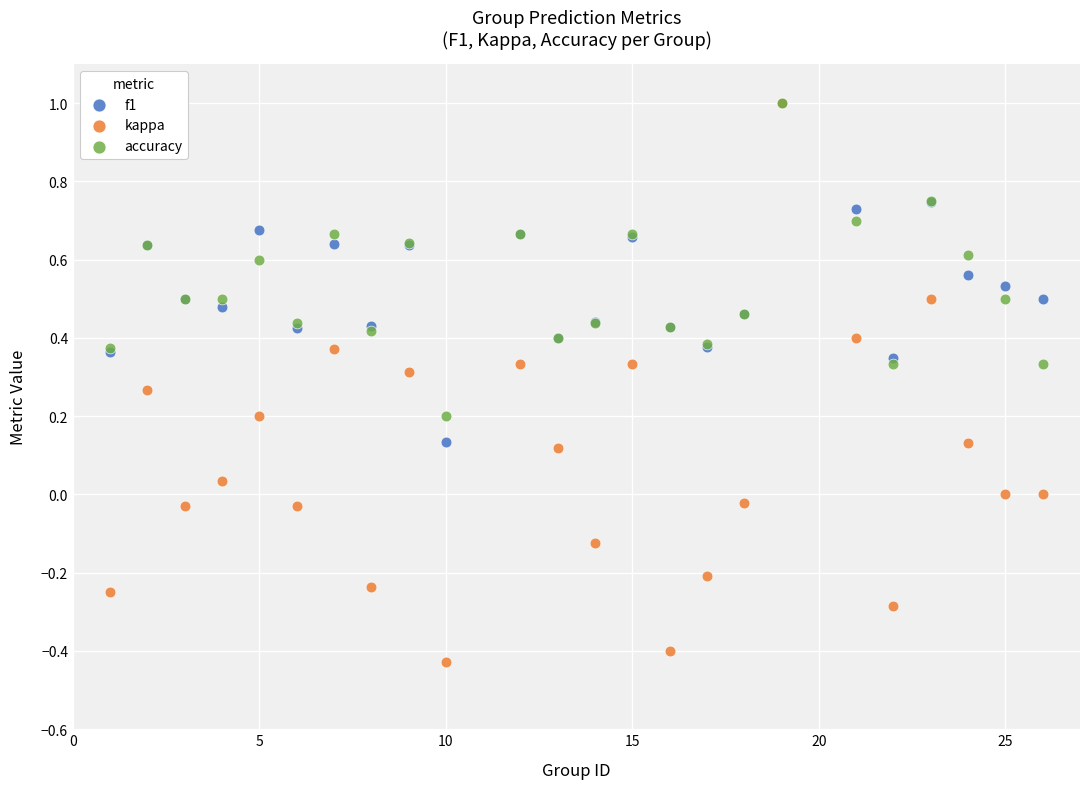

Which series reaches the minimum Y coordinate?

kappa